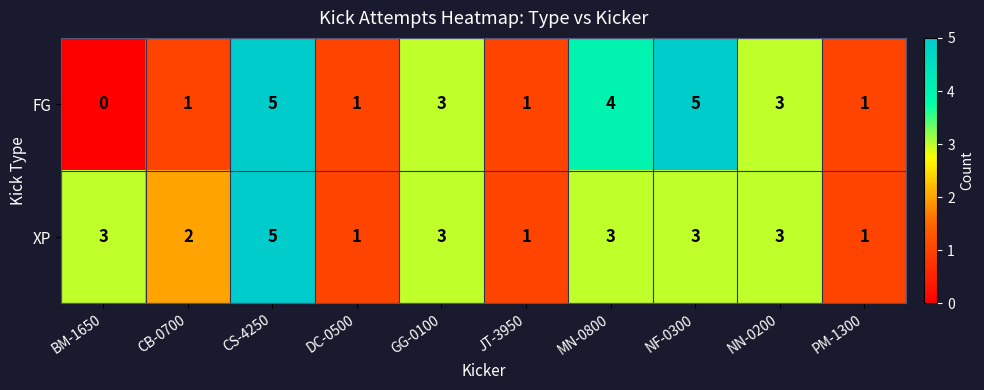

What is the maximum value for FG?

5